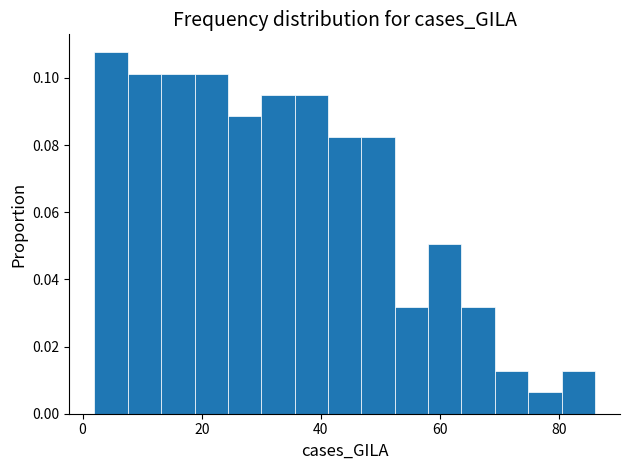

Read against the x-axis, roughly where is the centre of the tallest bar?

4